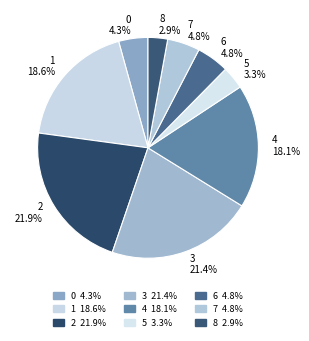

Is there any slice that represents more than half of the pie?

No